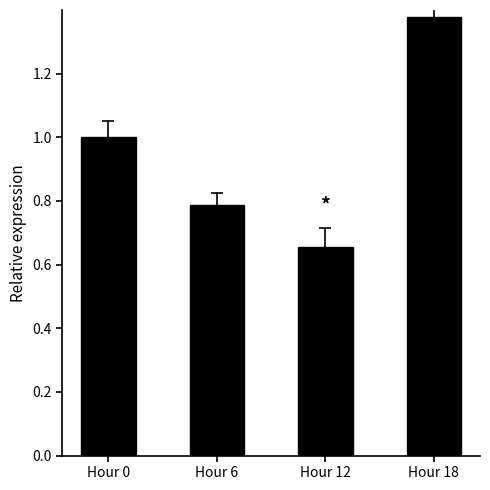

Rank the categories by value from lowest to highest.

Hour 12, Hour 6, Hour 0, Hour 18